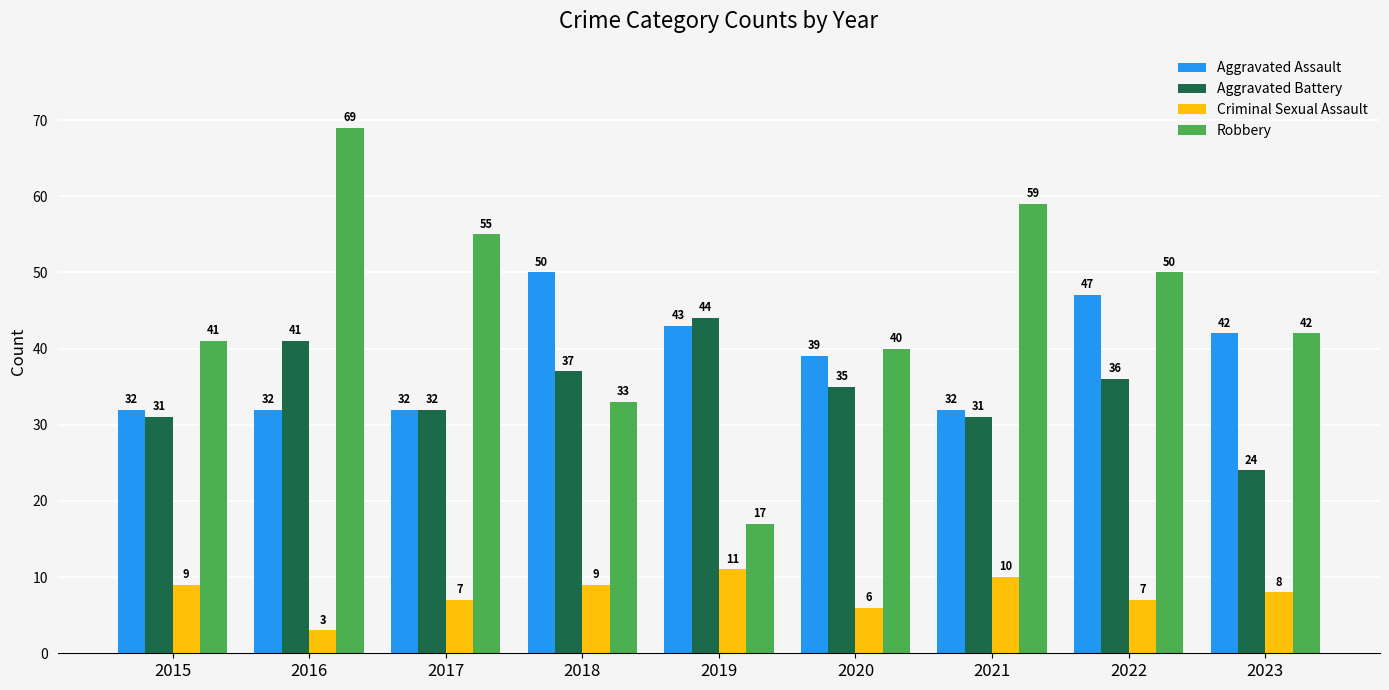

True or false: Aggravated Battery has a value of 37 at 2018.

True